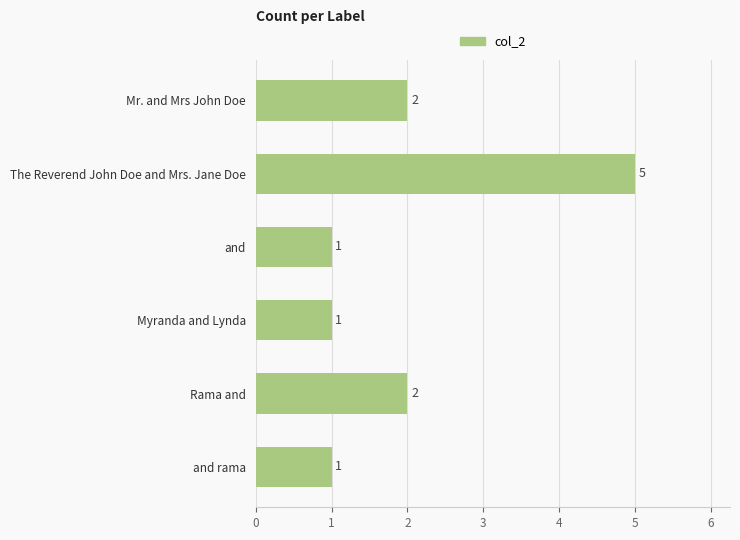

What is the sum of the values at and and Rama and?

3